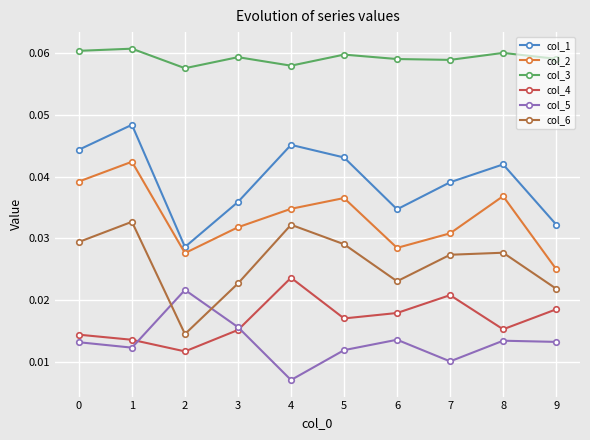

Which series has the largest range (max minus min)?

col_1